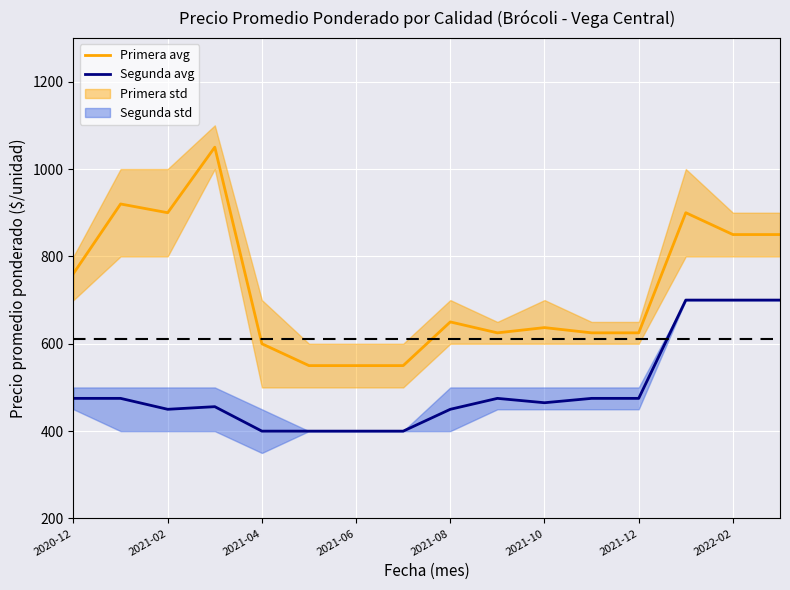

Rank the series by their average value, from lowest to highest.

Segunda avg, Primera avg